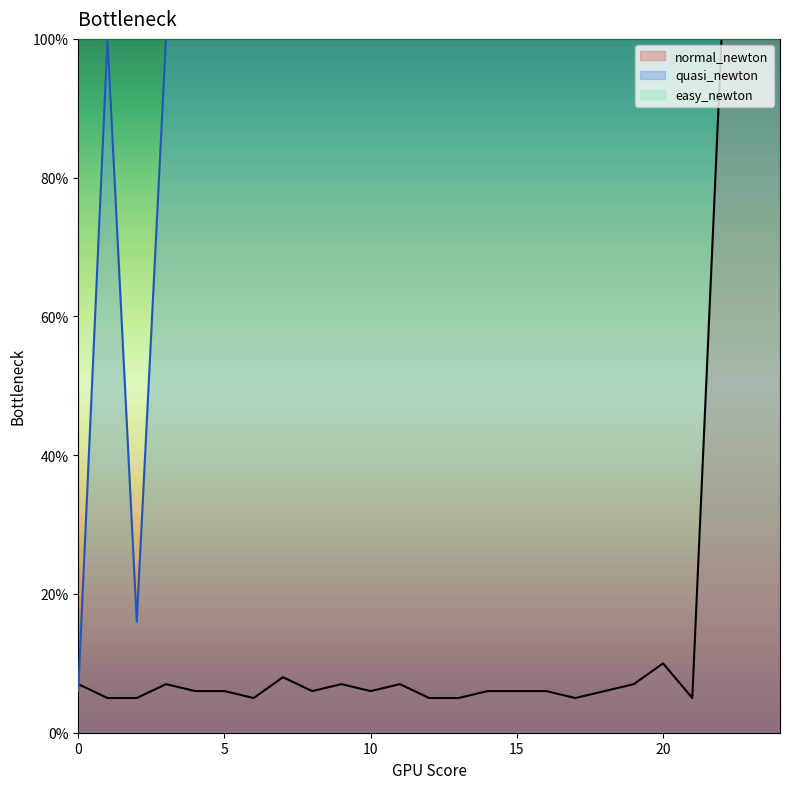

What is the average value of the quasi_newton series?

93